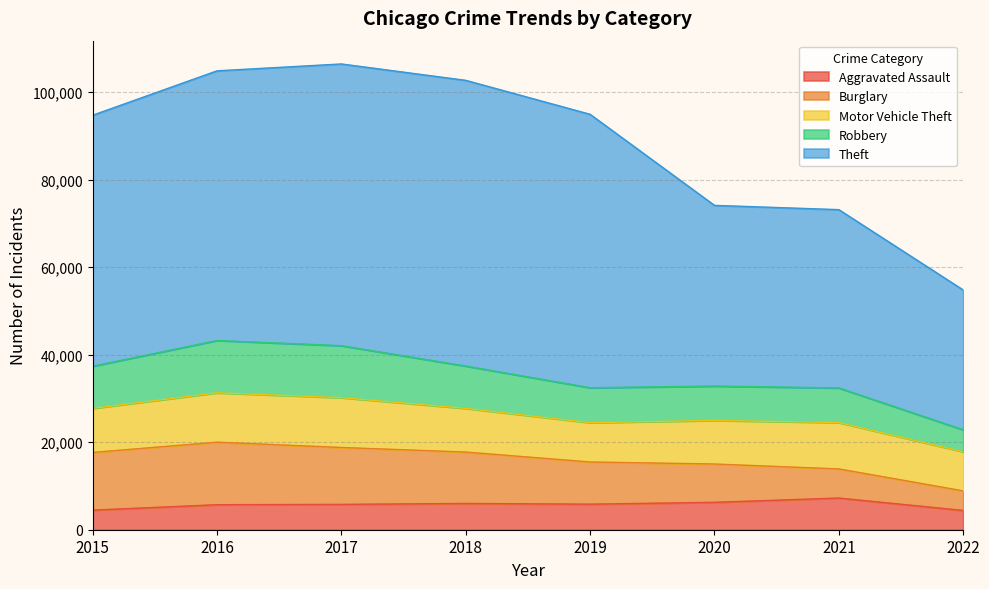

List the series in order of their peak value, highest first.

Theft, Burglary, Robbery, Motor Vehicle Theft, Aggravated Assault